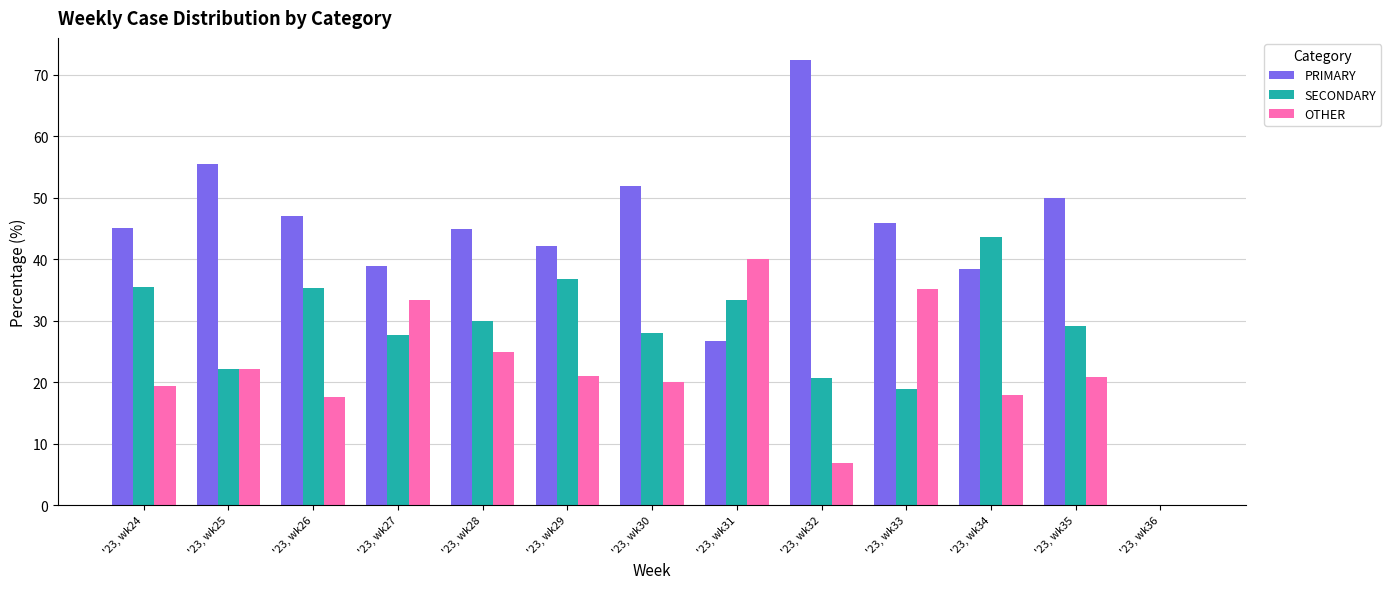

Is it true that PRIMARY equals 45.0 at '23, wk28?

True